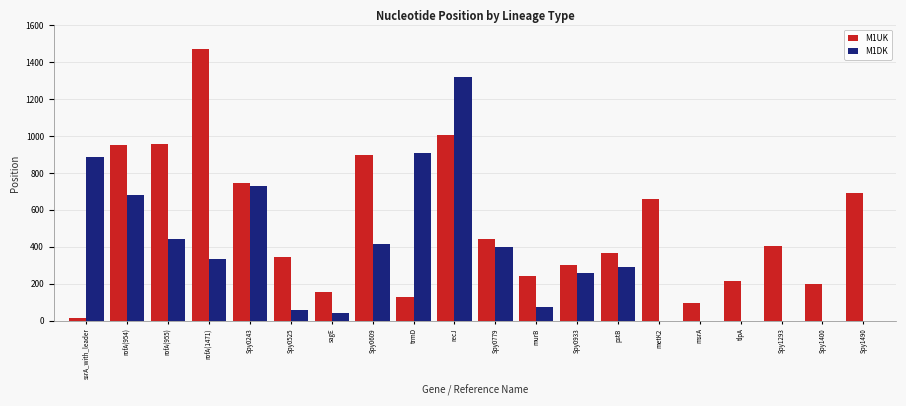

How many categories are shown in the chart?

20